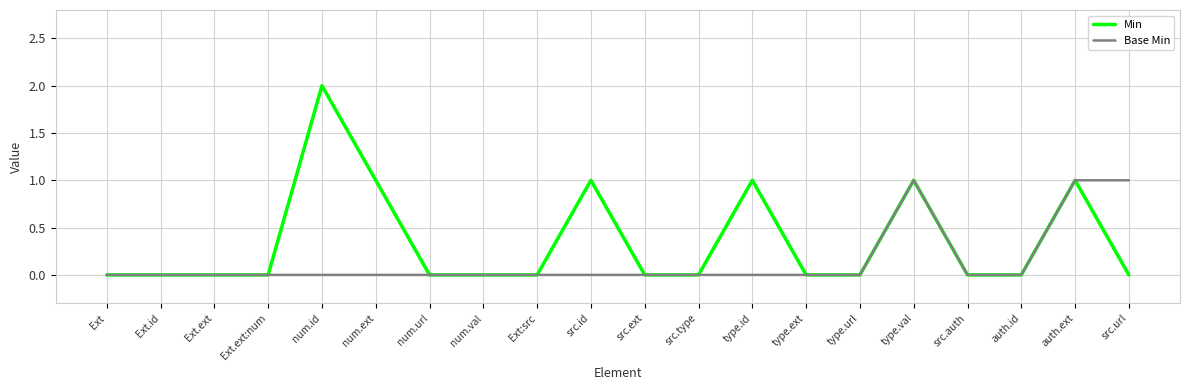

The Min series shows 1 at Ext.ext:num. True or false?

False